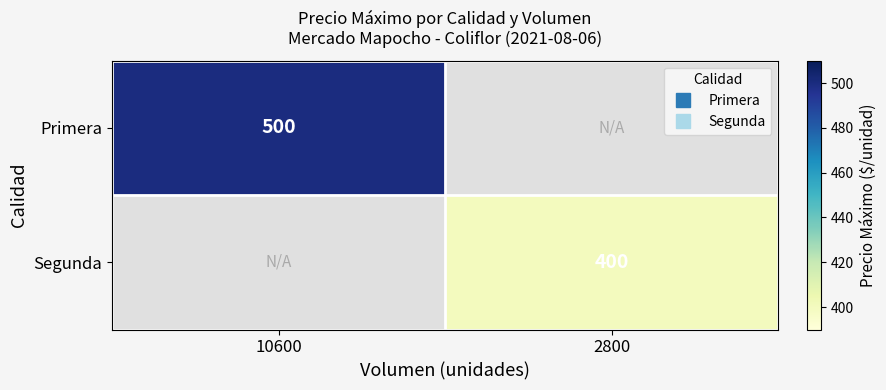

Which category has the lowest value in the Primera series?

10600